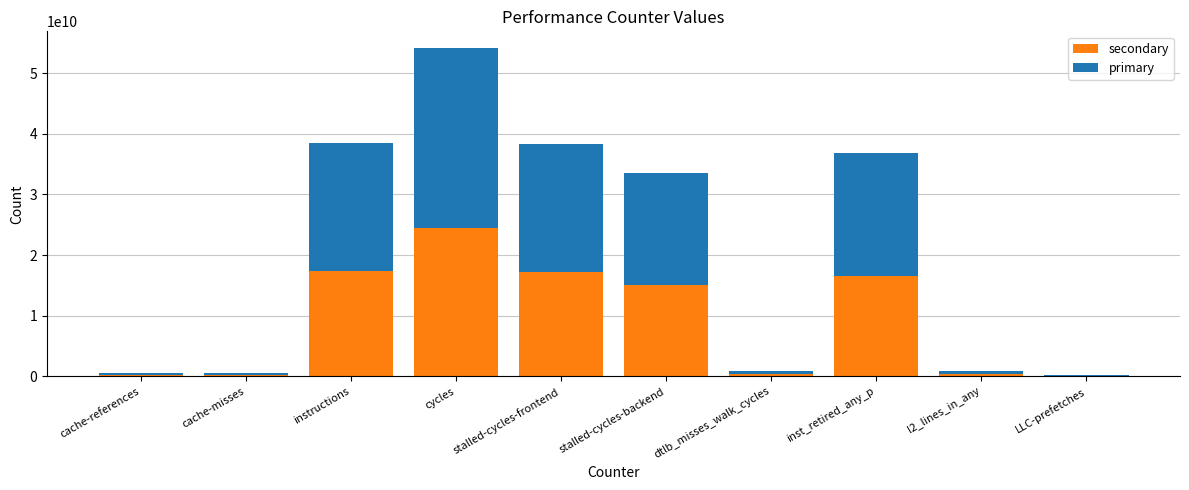

What are all the series names shown in the legend?

secondary, primary